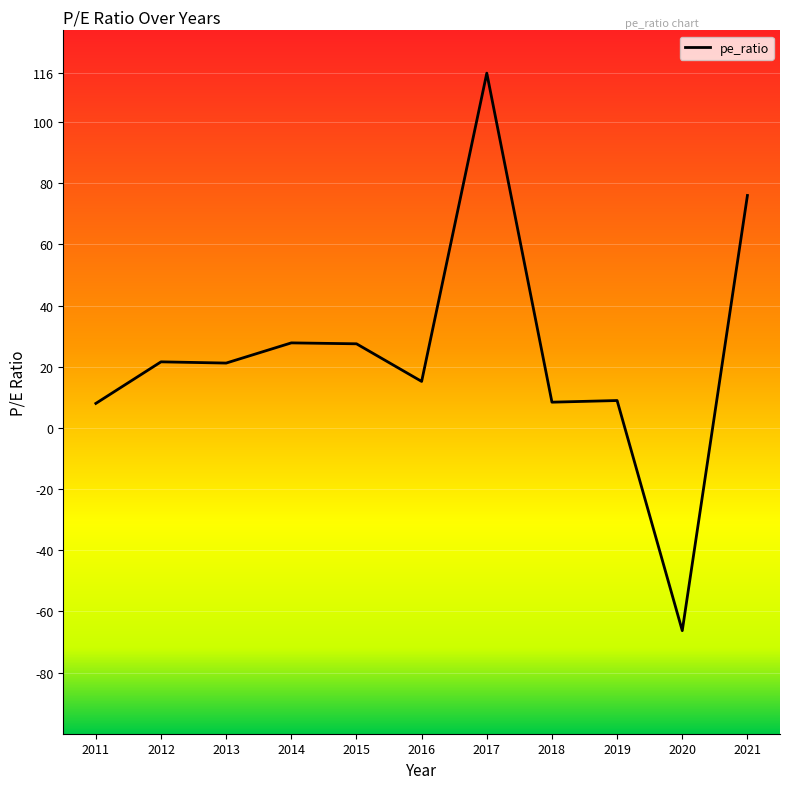

What is the change in value from 2012 to 2018?

-13.2